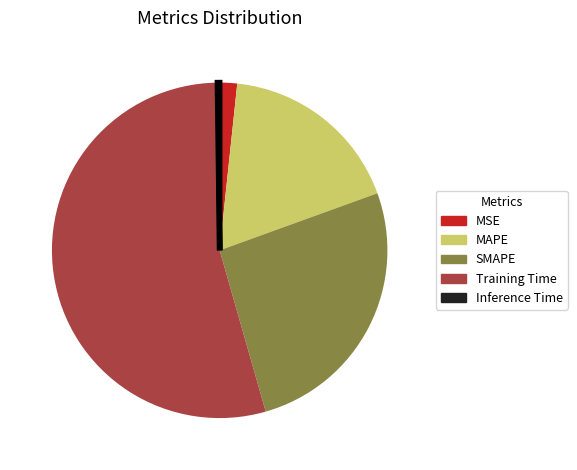

Is there a majority slice in this chart?

Yes